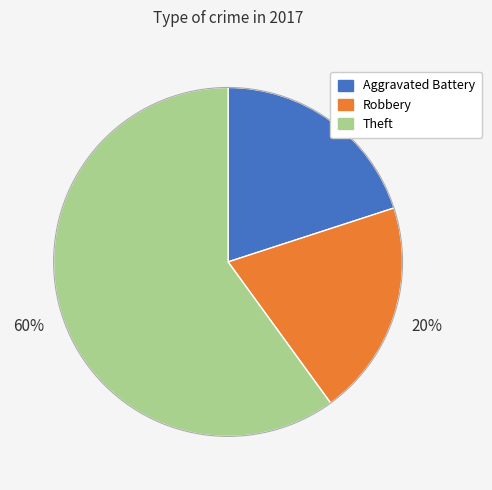

Between Robbery and Theft, which is larger?

Theft